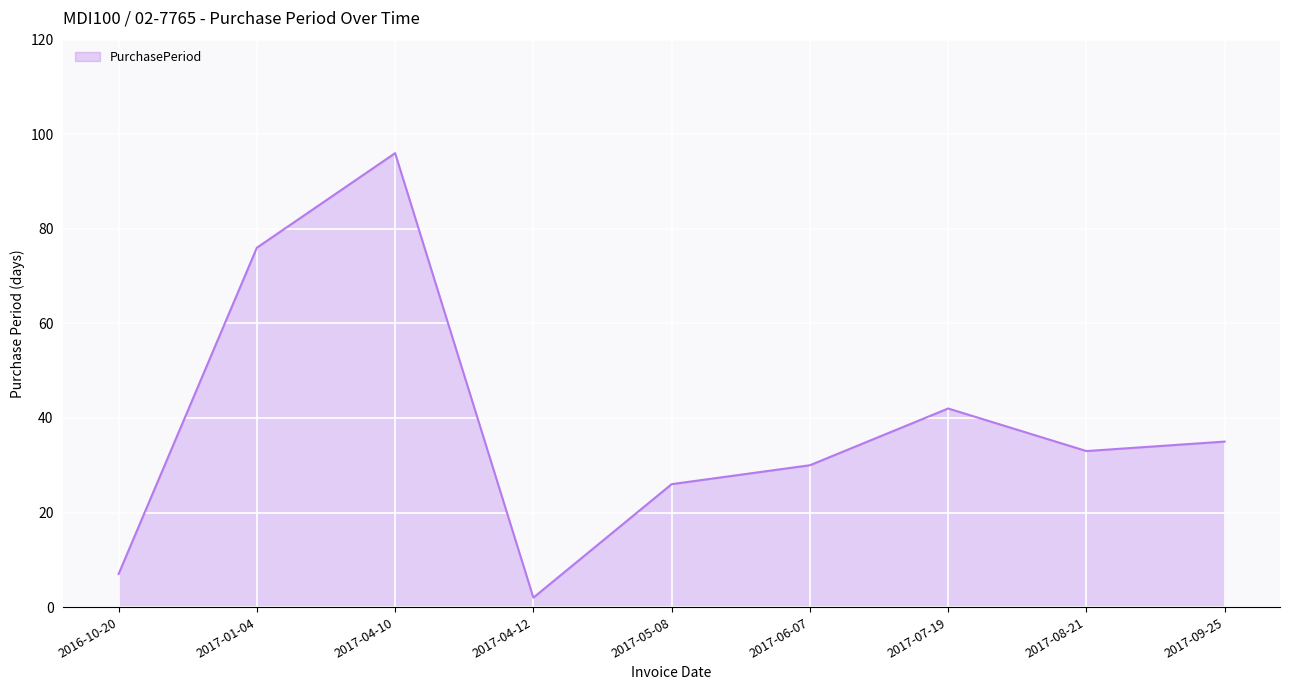

What is the greatest value displayed?

96